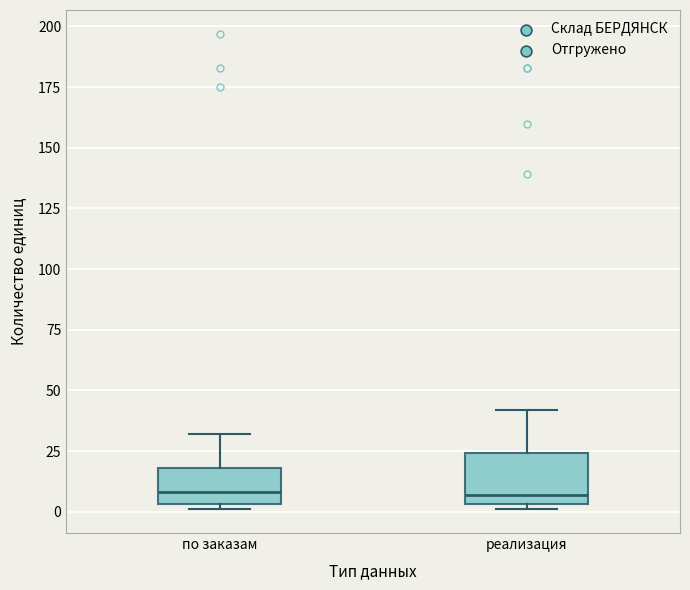

Which box is the tallest, from its lower edge to its upper edge?

реализация